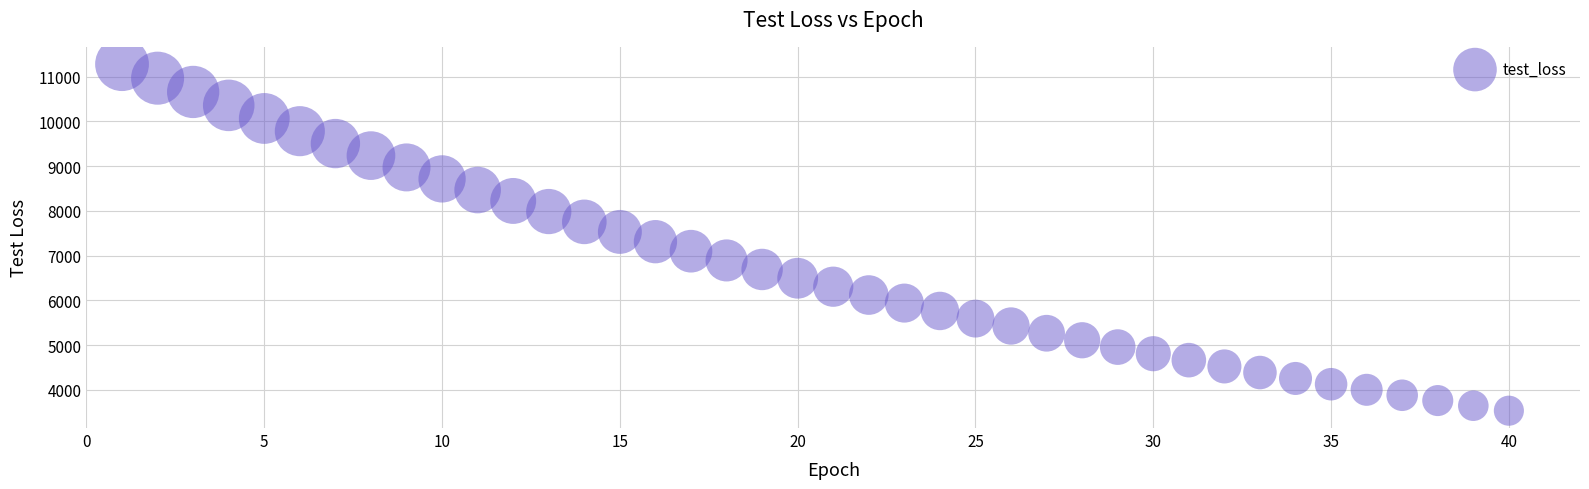

What is the range of X values (max minus min)?

39.0